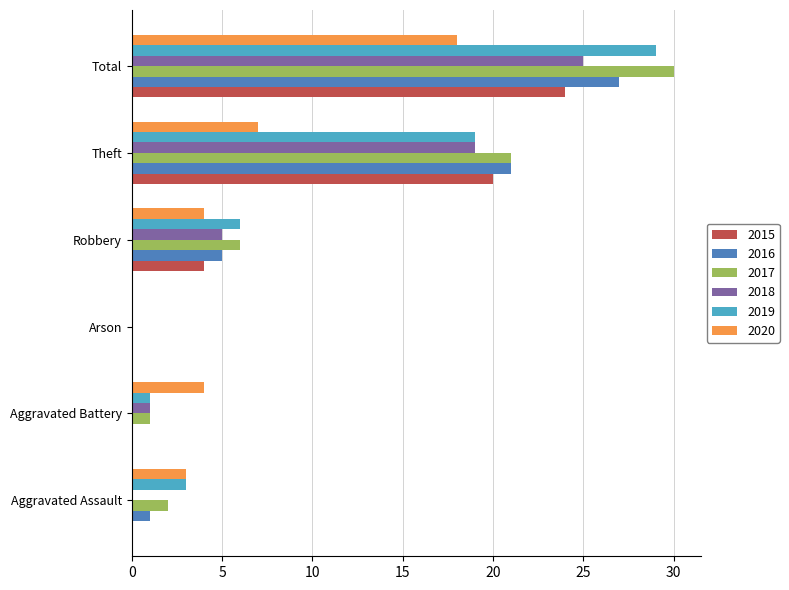

Which label corresponds to the largest value in the chart?

Total